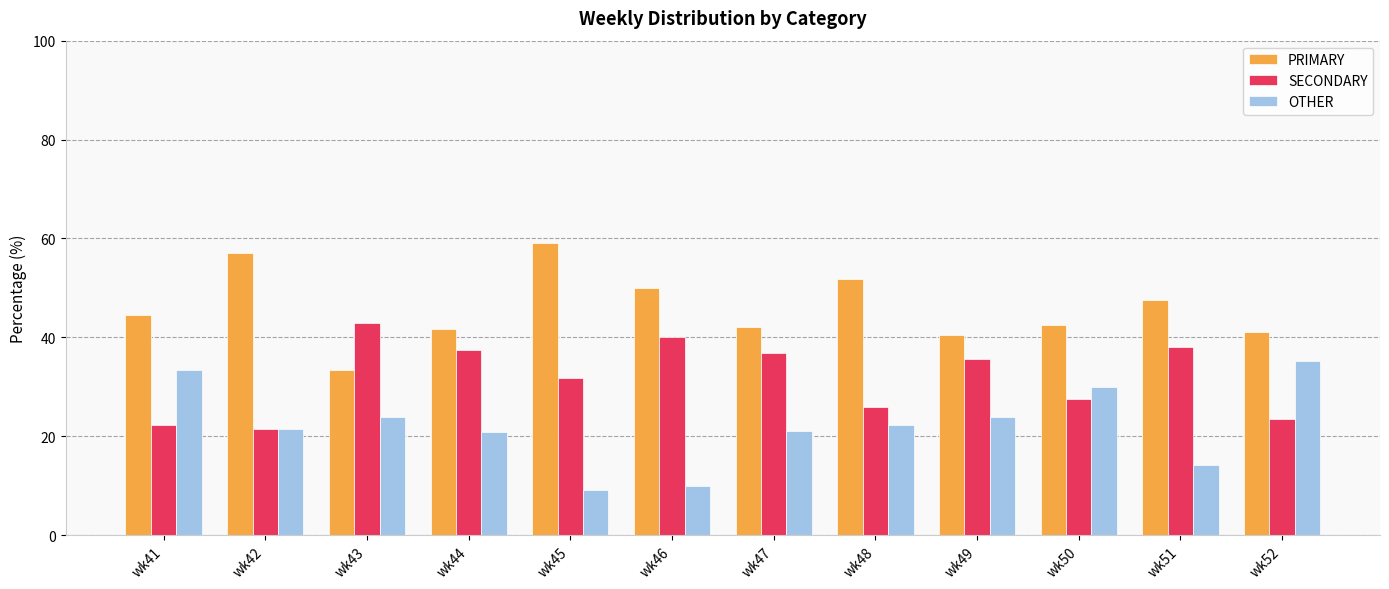

What is the spread (max minus min) of values at wk52?

17.6